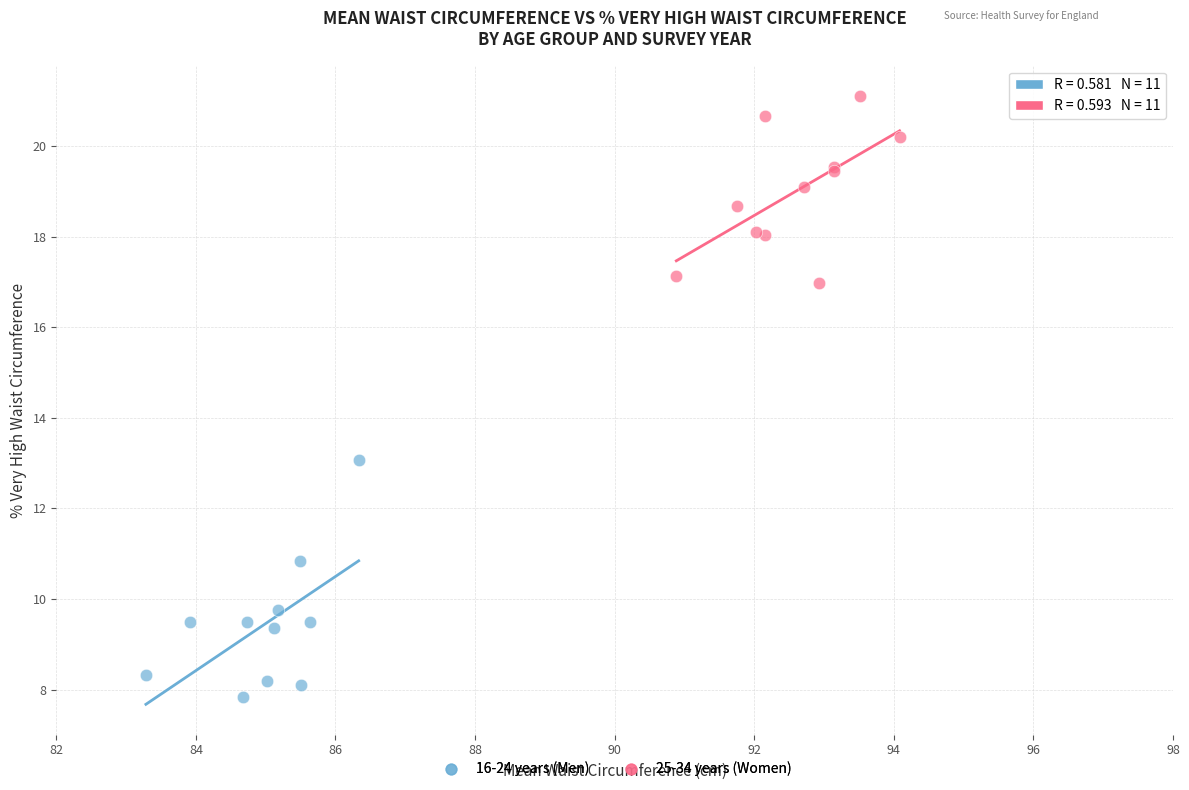

Which series reaches the maximum Y coordinate?

25-34 years (Women)